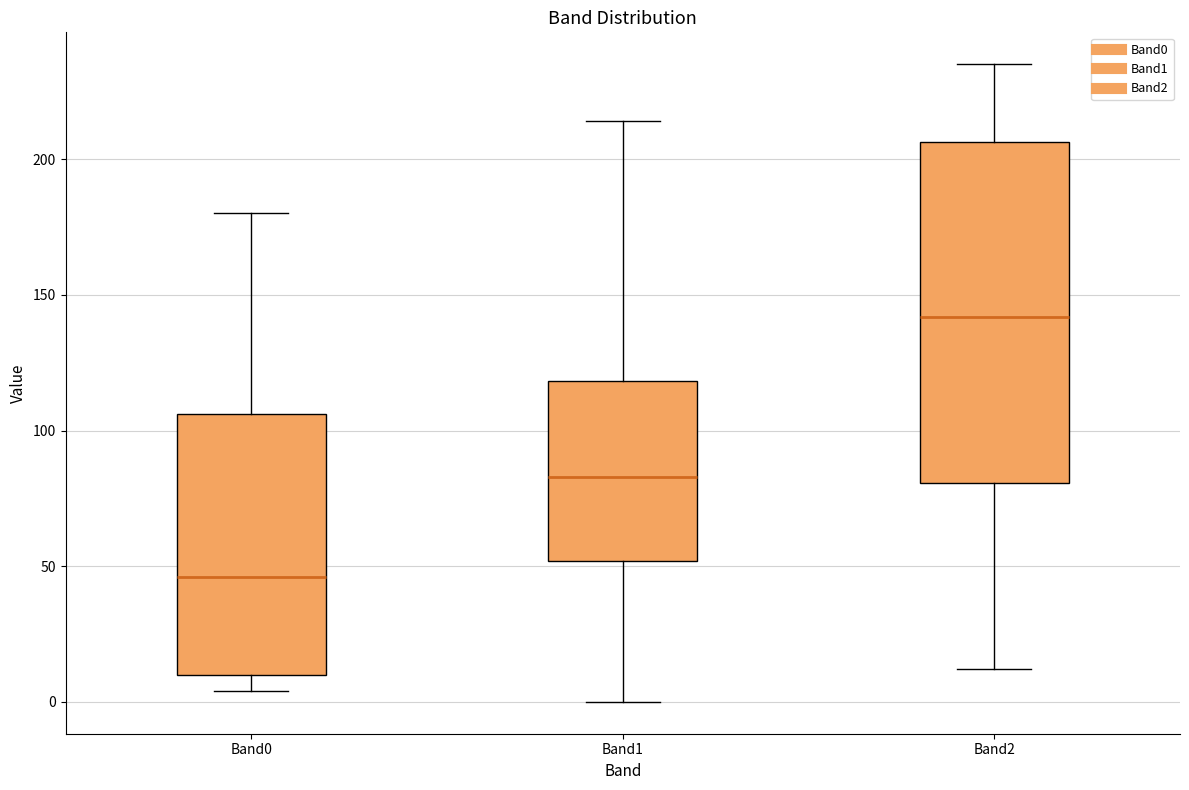

Reading left to right, read every box against the y-axis: the position of its median line, the range the box covers, and the ends of its whiskers. The values are not printed on the chart, so give them approximately, as read against the axis.

Band0: median 45, box 10 to 105, whiskers 5 to 180
Band1: median 85, box 50 to 120, whiskers 0 to 215
Band2: median 140, box 80 to 205, whiskers 10 to 235